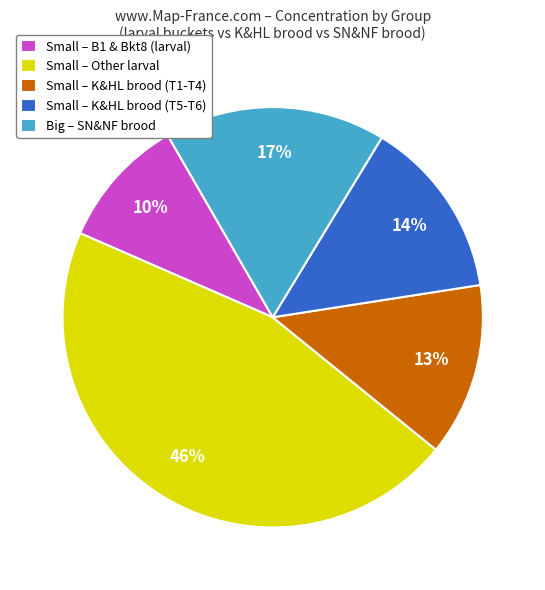

Between Small – K&HL brood (T5-T6) and Small – K&HL brood (T1-T4), which is larger?

Small – K&HL brood (T5-T6)